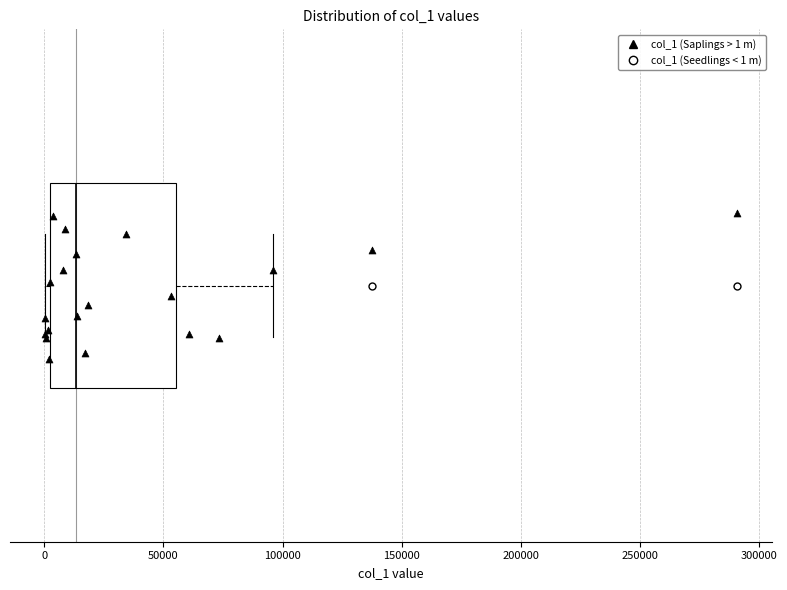

Read this box plot against the x-axis: the position of the median line, the range covered by the box, and the ends of both whiskers. The values are not printed on the chart, so give them approximately, as read against the axis.

median 15000, box 0 to 55000, whiskers 0 (just left of the box's left edge) to 95000